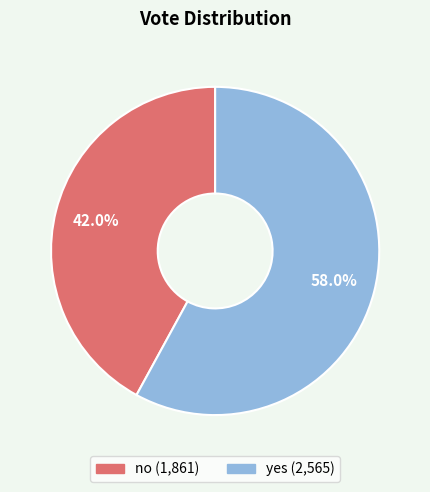

Count the number of slices in the pie.

2